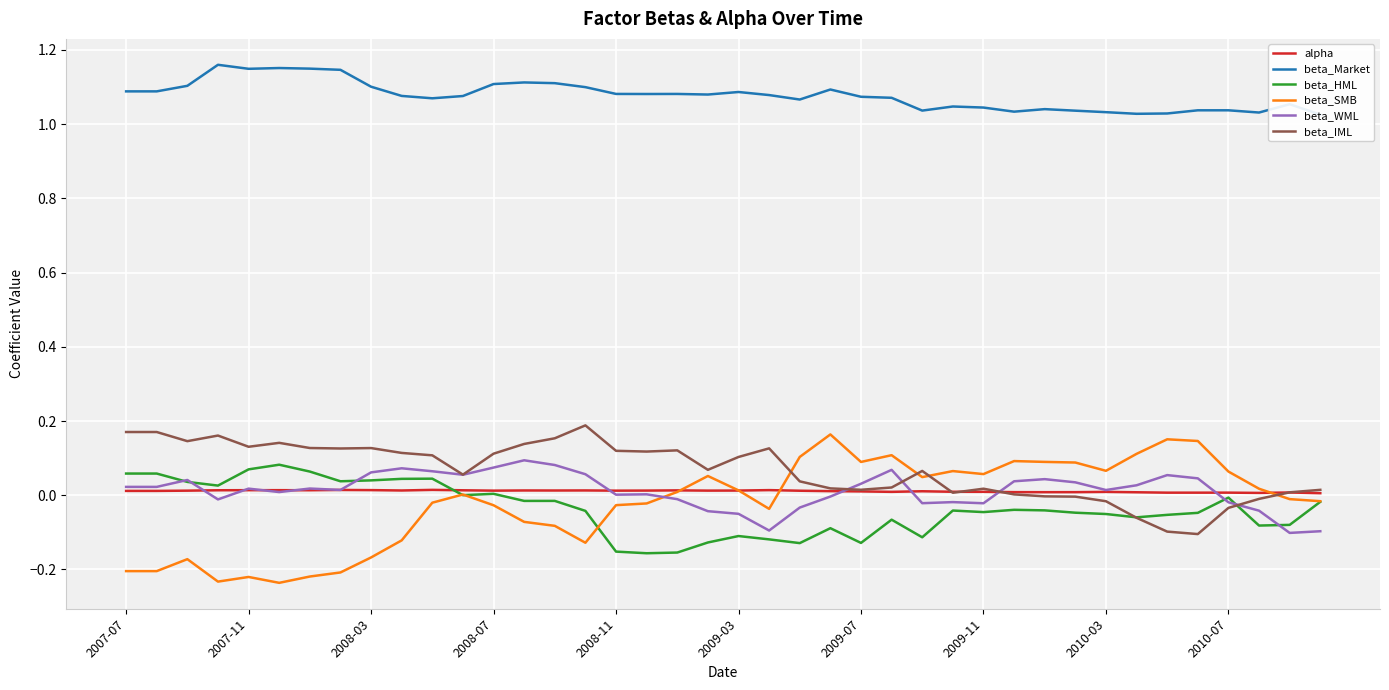

What is the total value across all series at 2007-11?

1.1